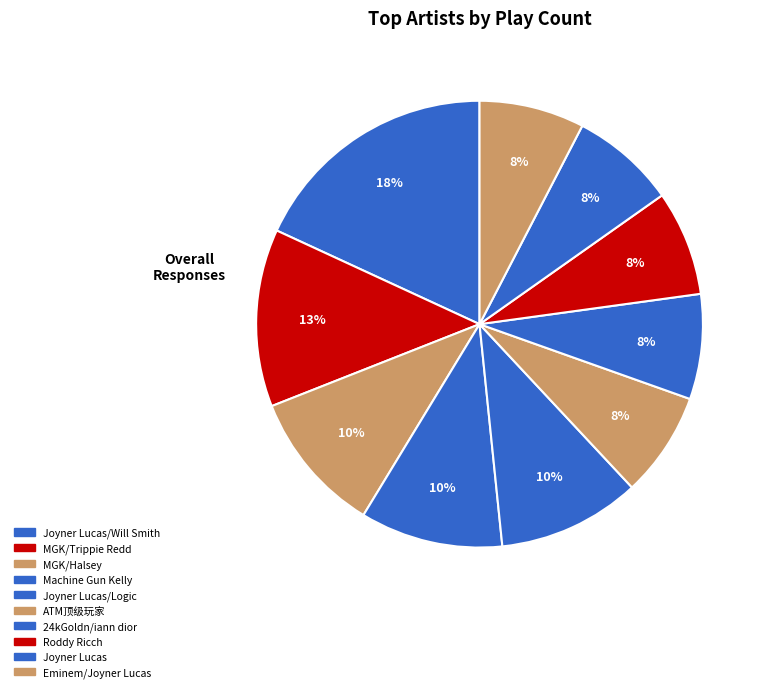

How many segments does this pie chart have?

10